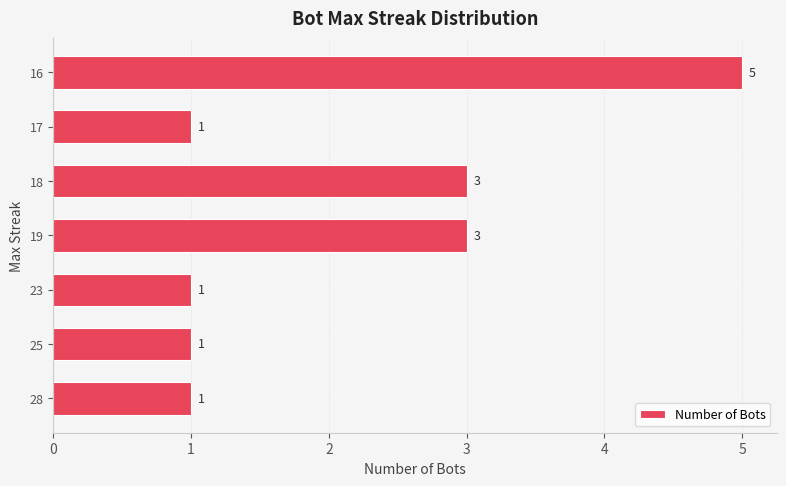

Approximately how many times larger is the value at 23 compared to 18?

0.3